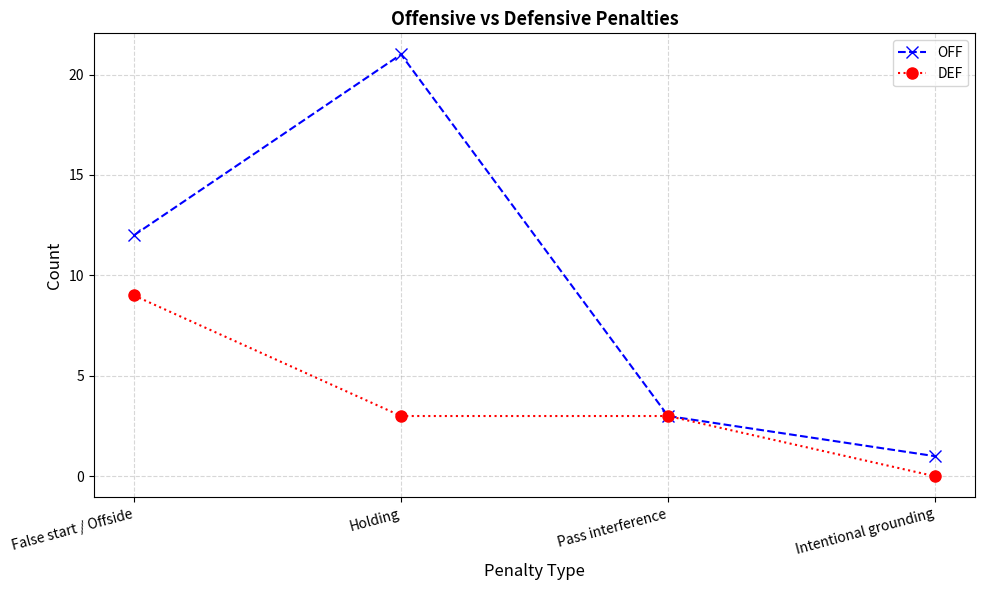

Which series has the widest spread of values?

OFF